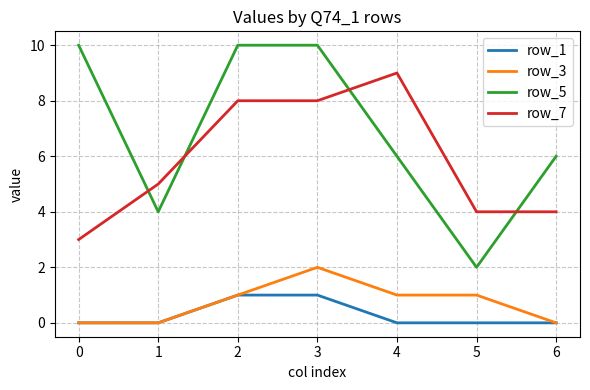

True or false: row_5 has more than 2 interior local peaks.

False